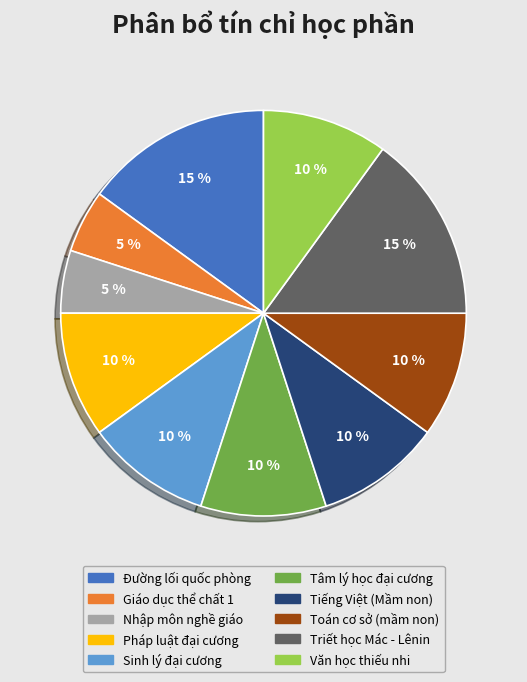

The Tâm lý học đại cương slice represents 18% of the pie. True or false?

False